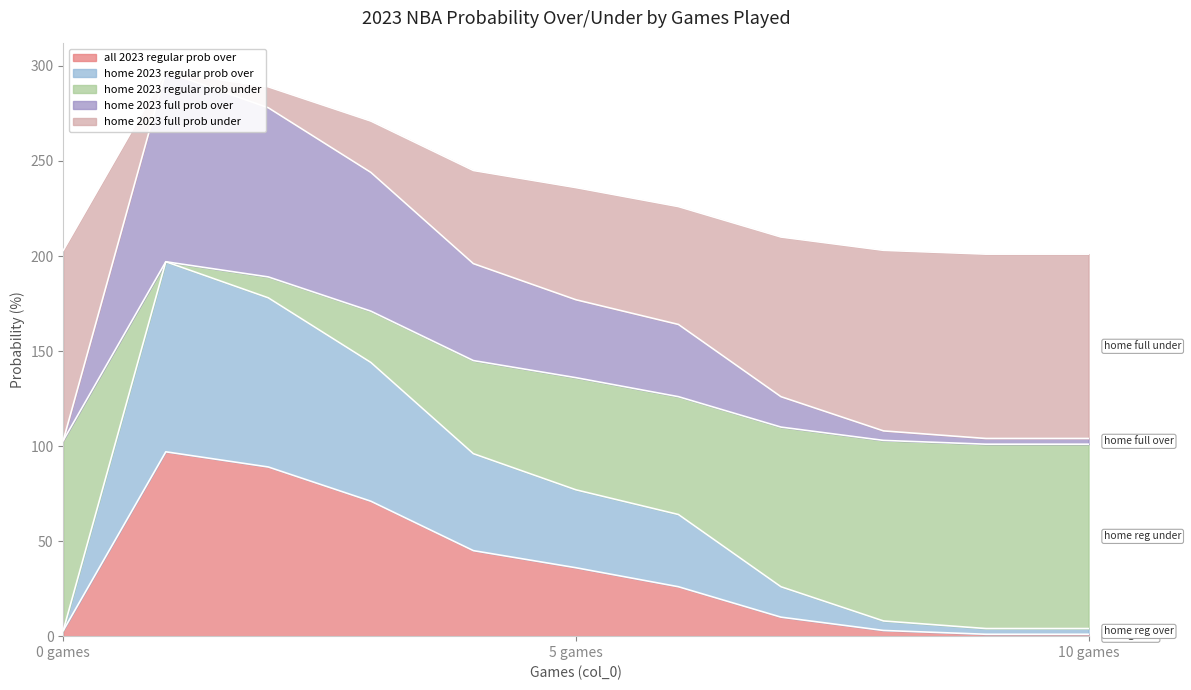

Is the value of home 2023 regular prob over at 2 greater than the value of all 2023 regular prob over at 6?

Yes